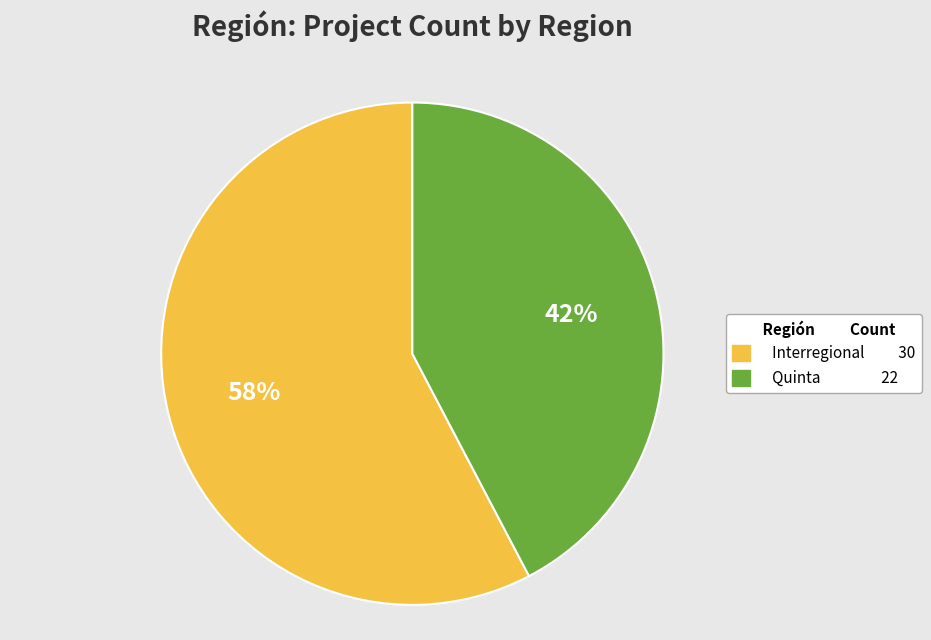

The Interregional slice represents 72% of the pie. True or false?

False